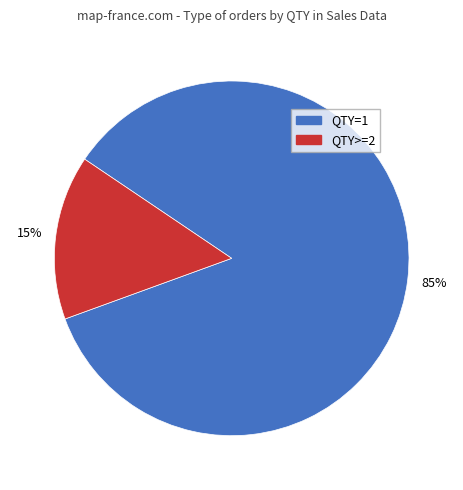

How many slices are in this pie chart?

2